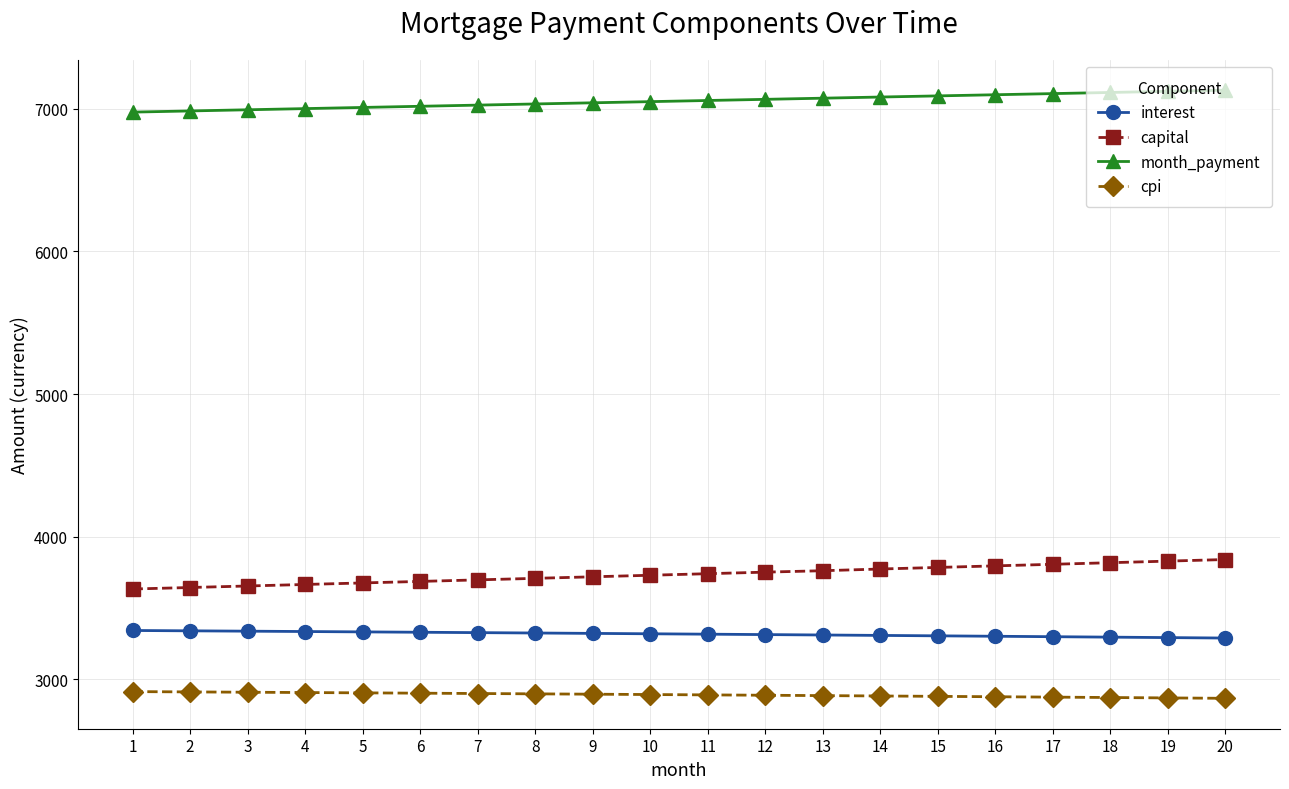

What is the spread (max minus min) of values at 4?

4093.3